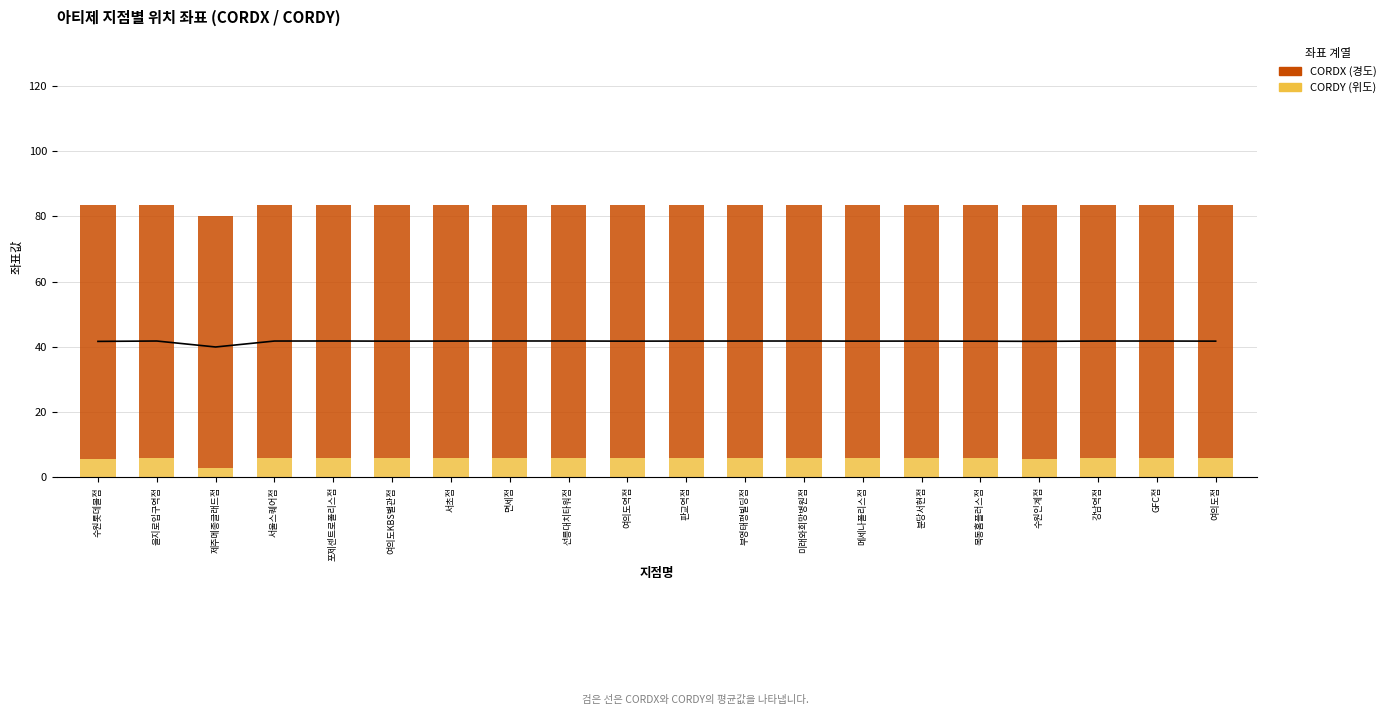

What is the sum of the CORDY values at 수원롯데몰점 and 제주메종글래드점?

8.6